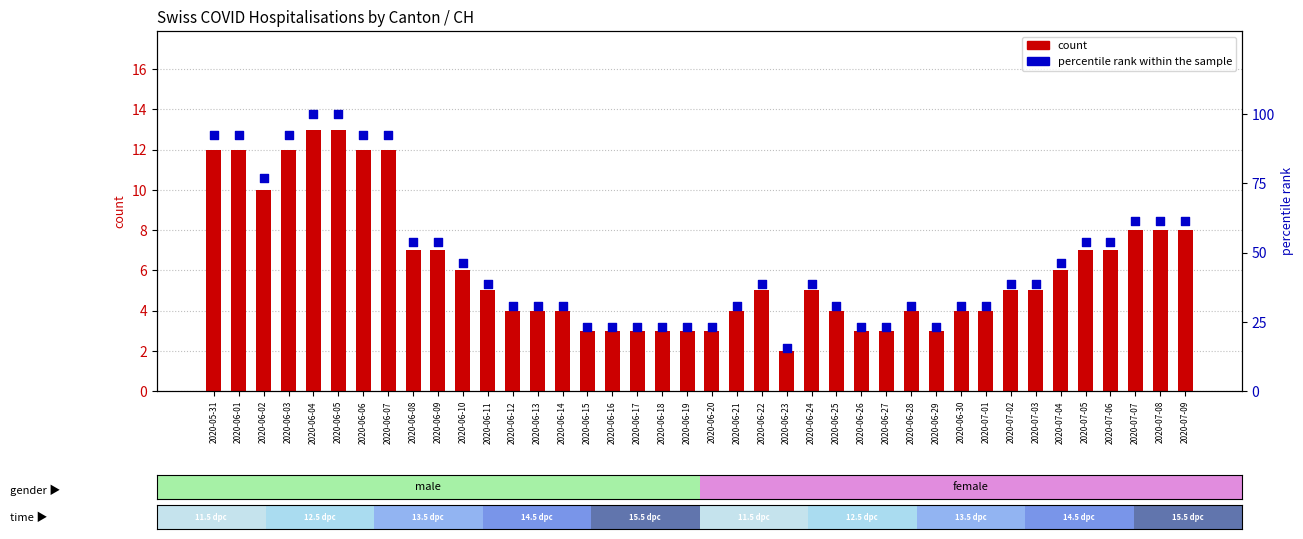

What is the total value across all series at 2020-07-03?

43.5